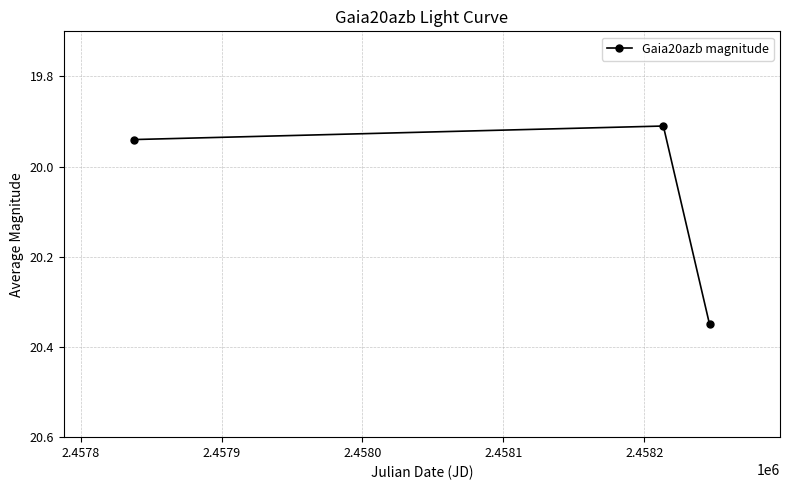

What is the sum of all values?

60.2